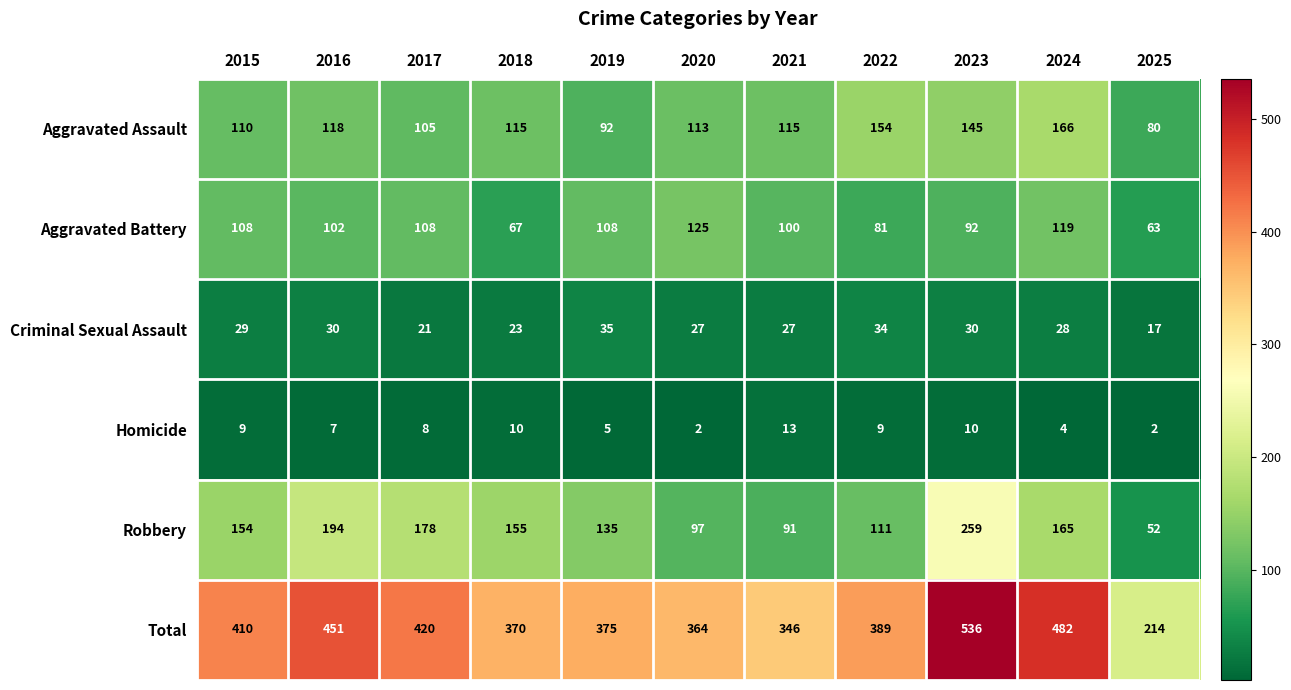

Rank the series by their maximum value, from highest to lowest.

Total, Robbery, Aggravated Assault, Aggravated Battery, Criminal Sexual Assault, Homicide